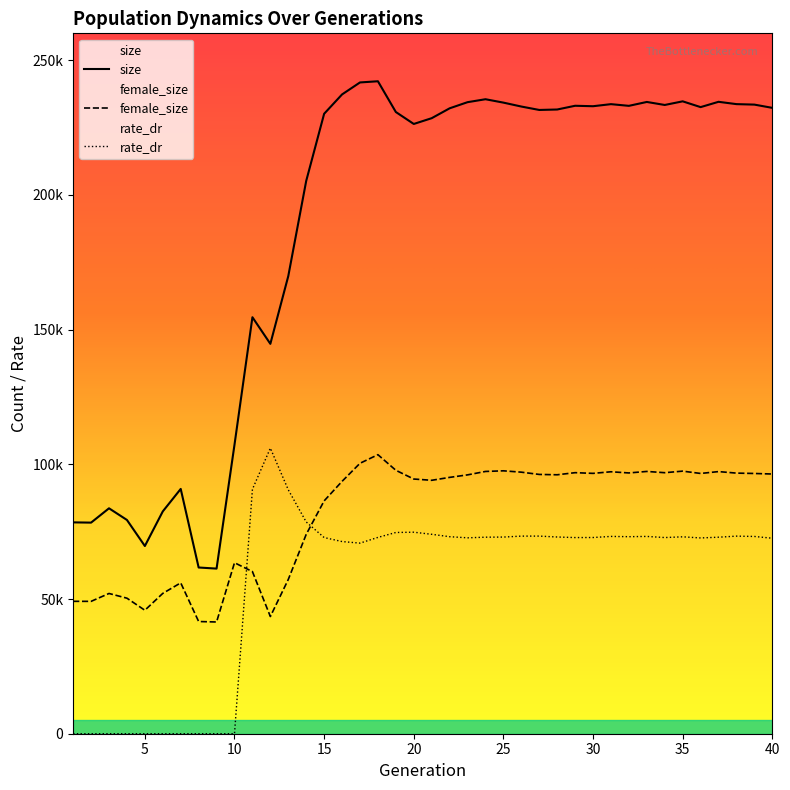

Where is rate_dr nearest to the value 53006?

17